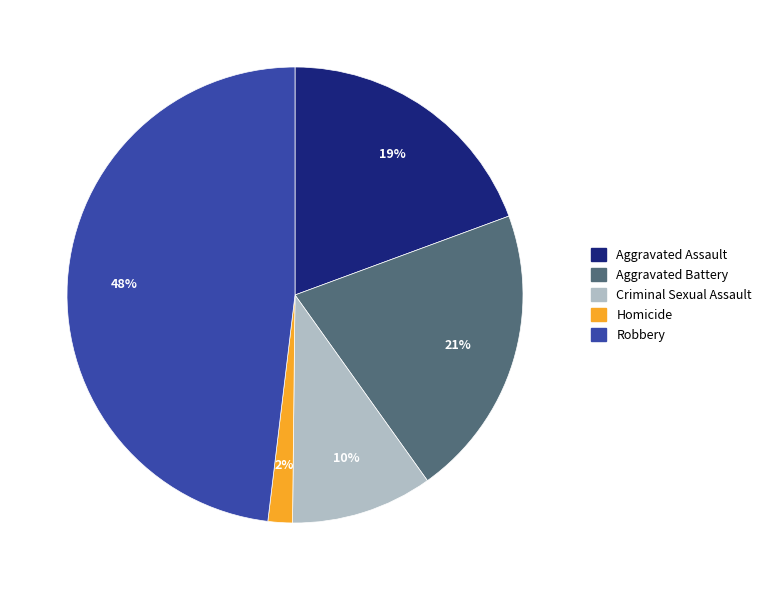

To the nearest percent, what is the difference between the Criminal Sexual Assault and Robbery slice percentages?

38%